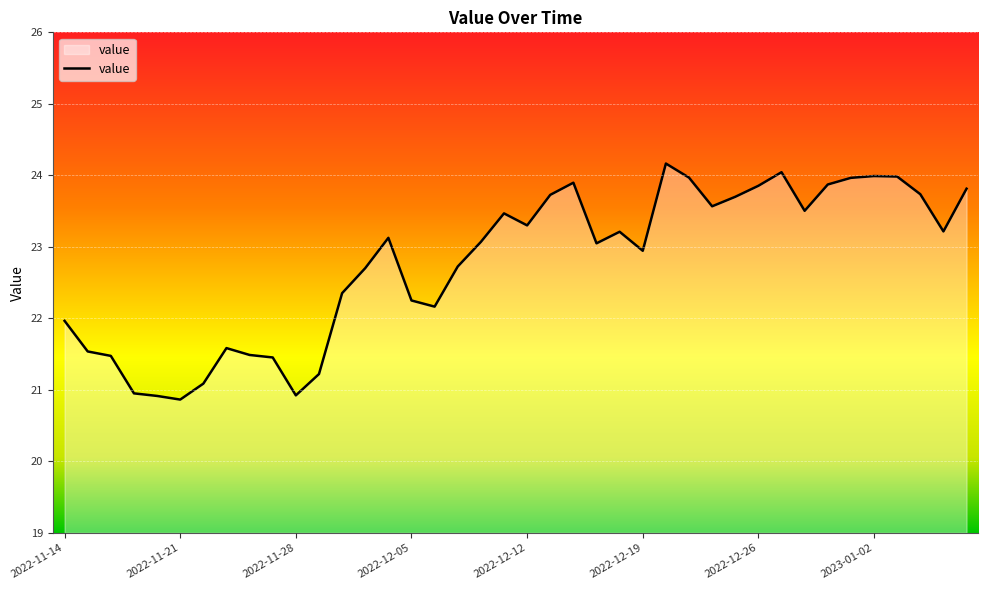

True or false: there are more than 0 points higher than both neighbors.

True